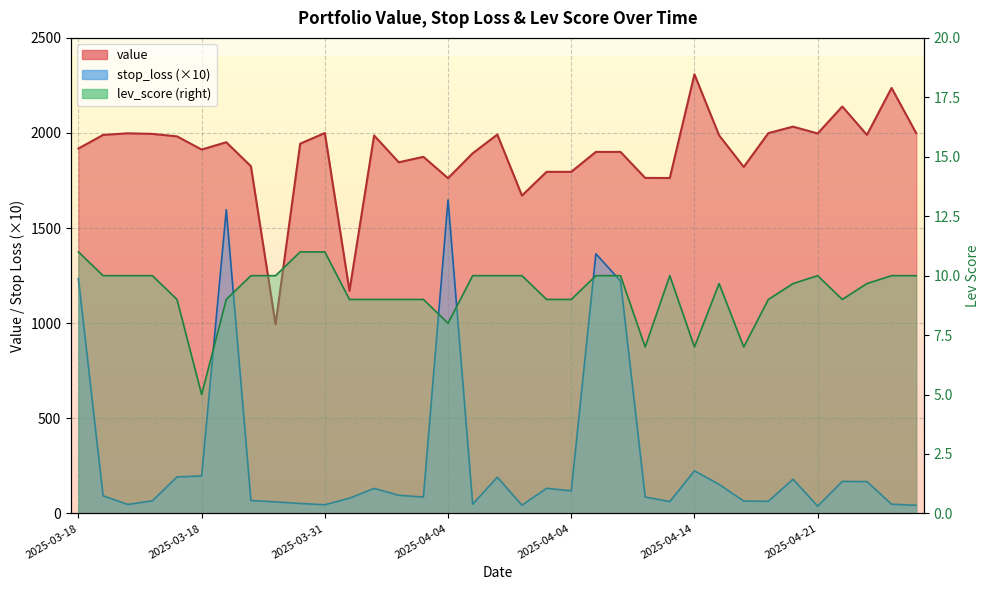

What are all the series names shown in the legend?

value, stop_loss, lev_score